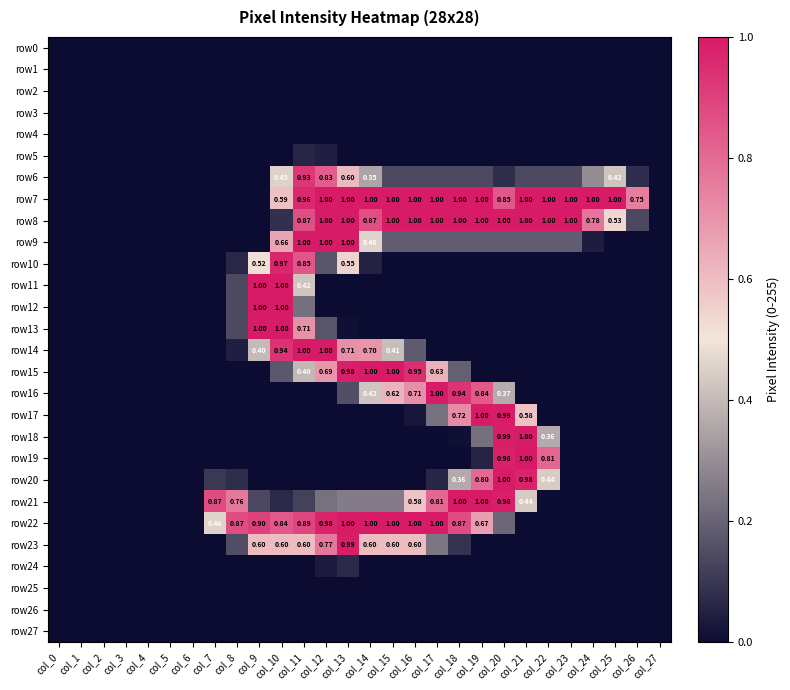

How many values in row7 are above zero?

17